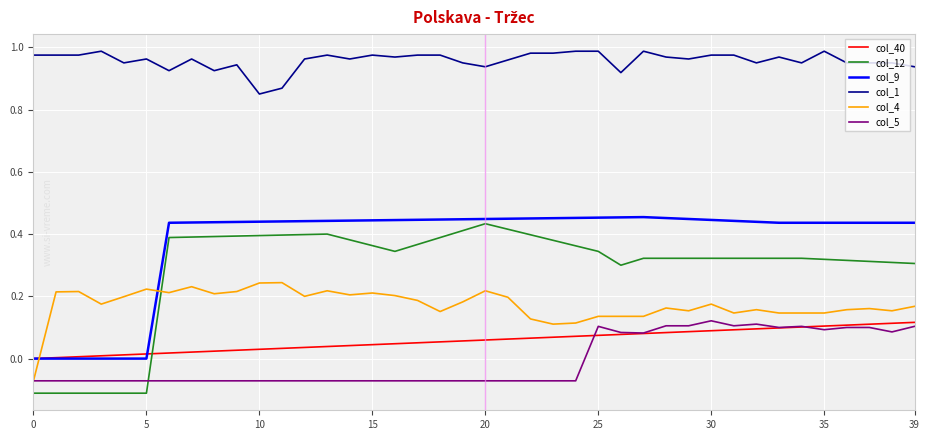

True or false: col_1 and col_12 intersect in this chart.

False